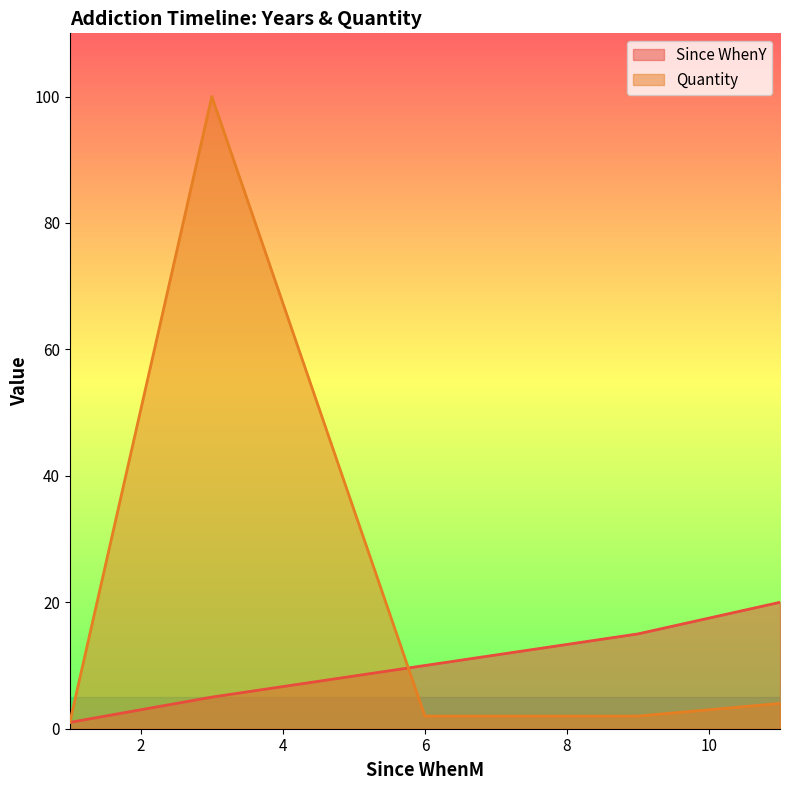

Reading left to right, list all the values displayed in this chart.

Since WhenY: 1	5	10	15	20
Quantity: 1	100	2	2	4